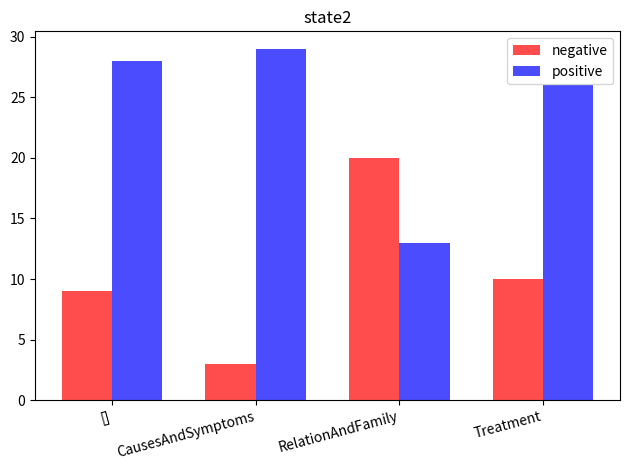

Which series has the largest total across all categories?

positive